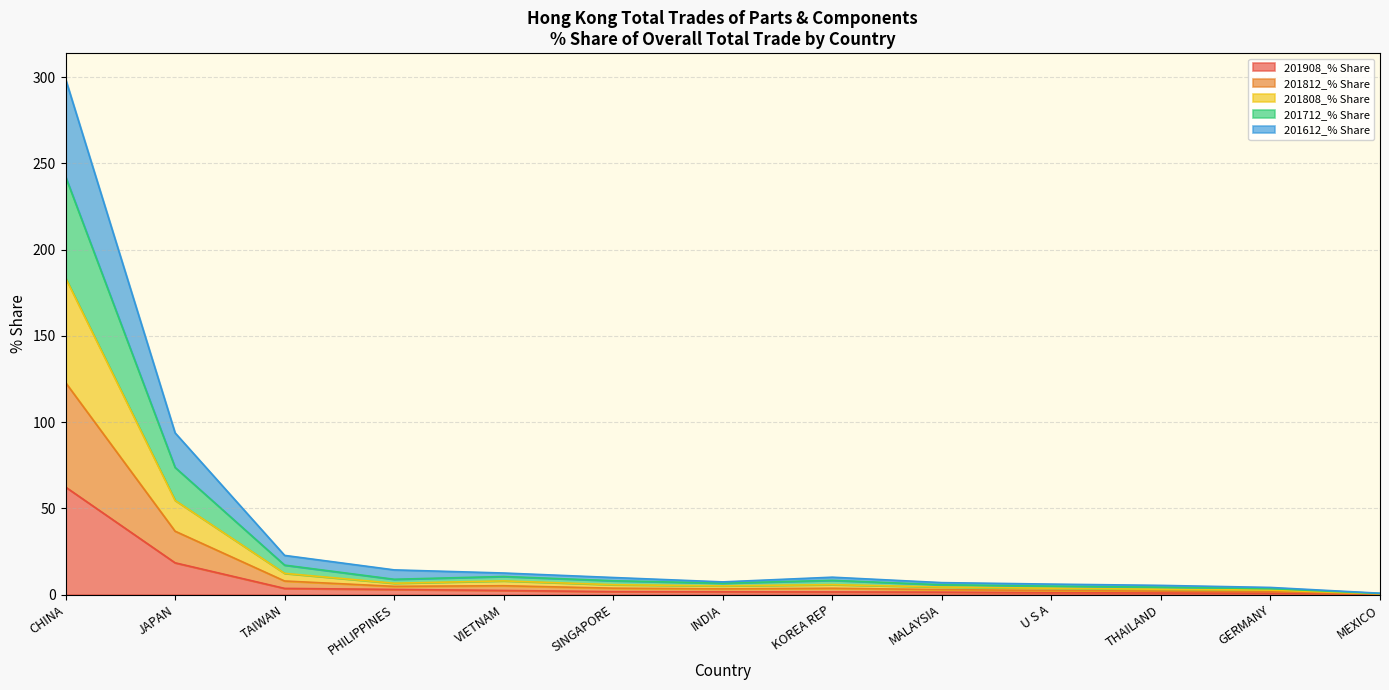

True or false: 201712_% Share has a value of 0.2 at MEXICO.

False